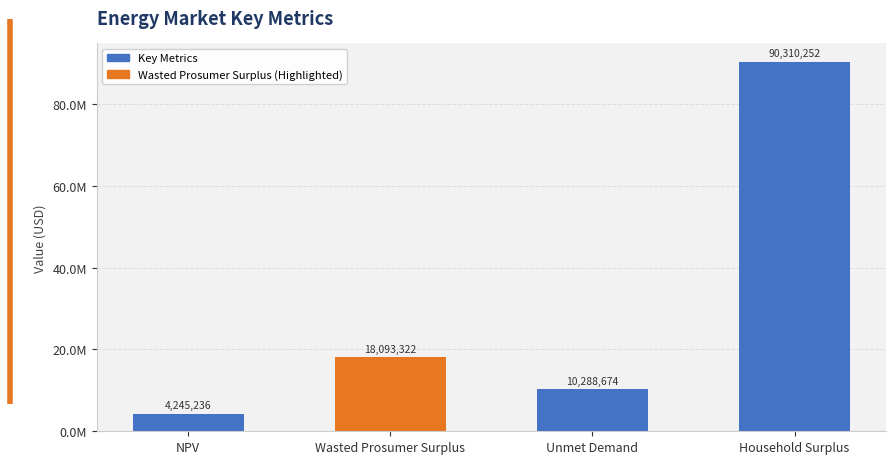

Reading right to left, list all the values displayed in this chart.

90310251.9	10288674.0	18093321.8	4245236.4